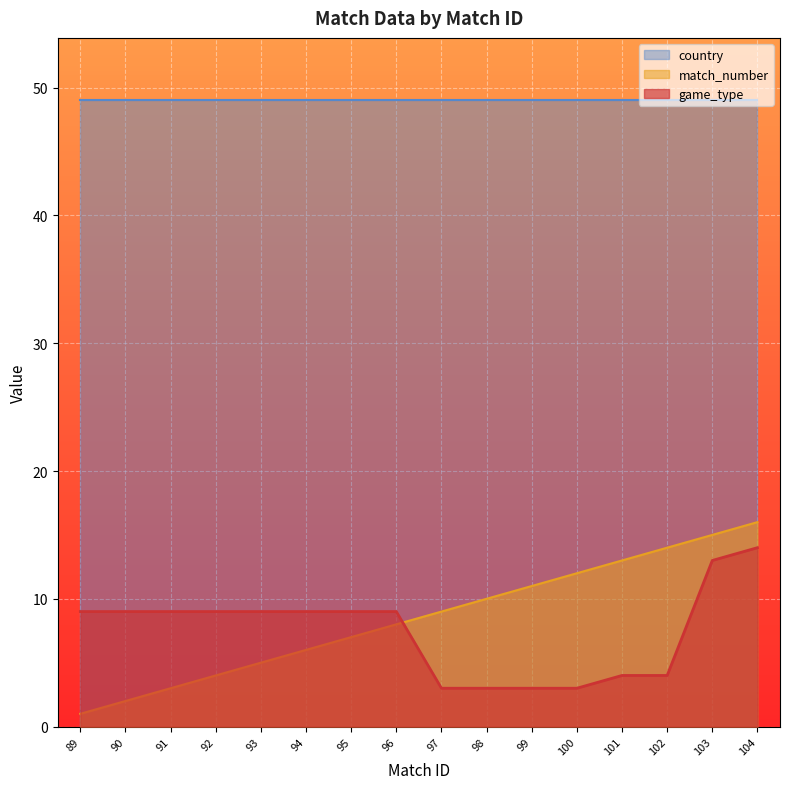

True or false: match_number and game_type cross at least once.

True